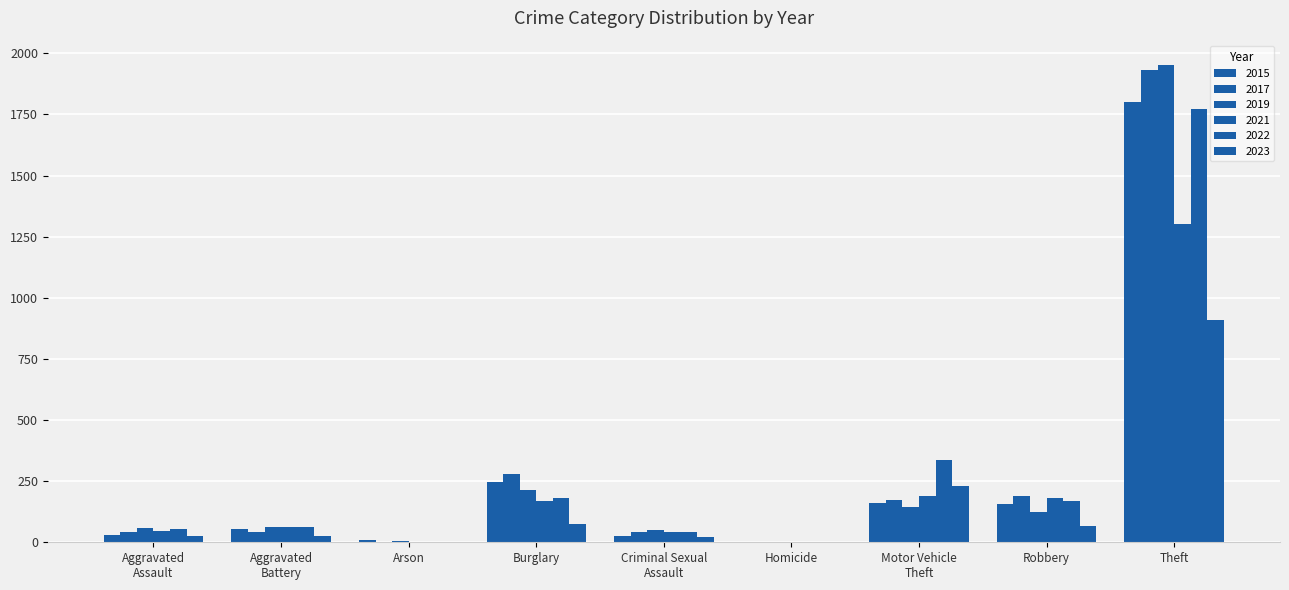

What is the average value of the 2015 series?

275